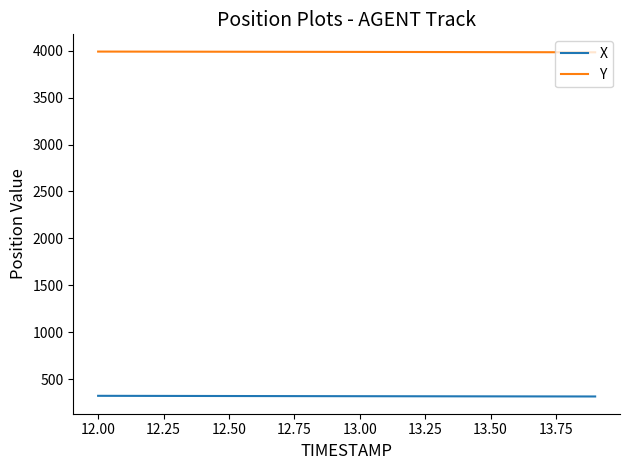

Which series has the largest total across all categories?

Y